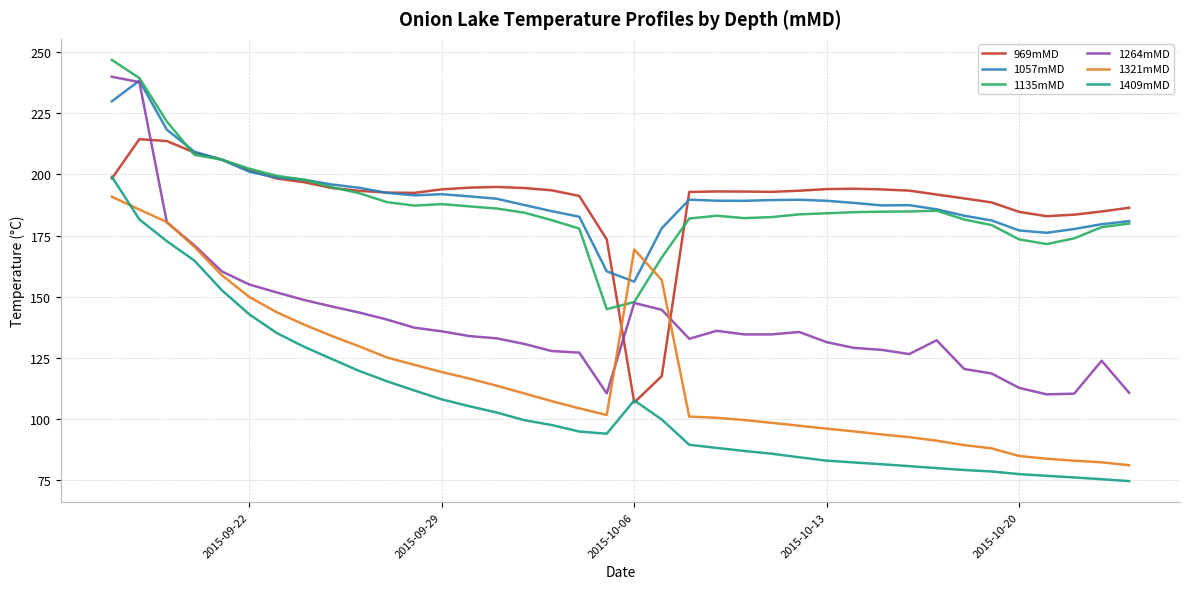

What is the difference between the maximum and minimum values in the 1057mMD series?

82.1